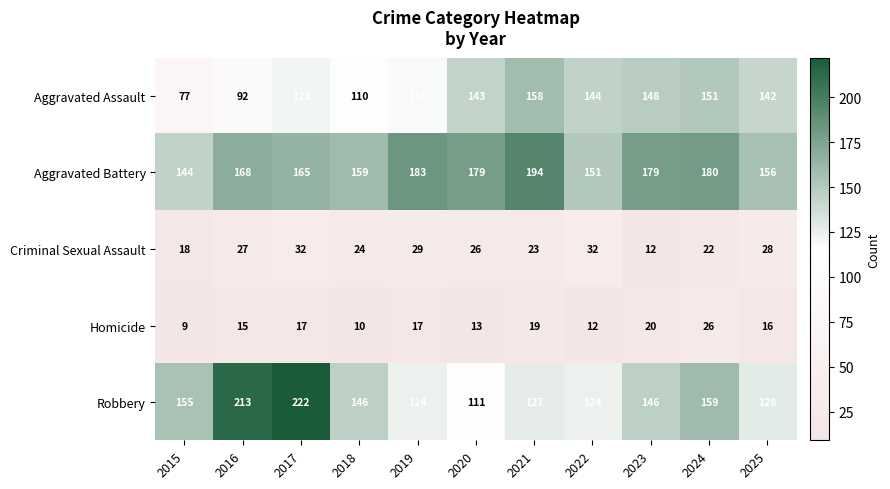

What is the difference between the maximum and minimum values in the Robbery series?

111